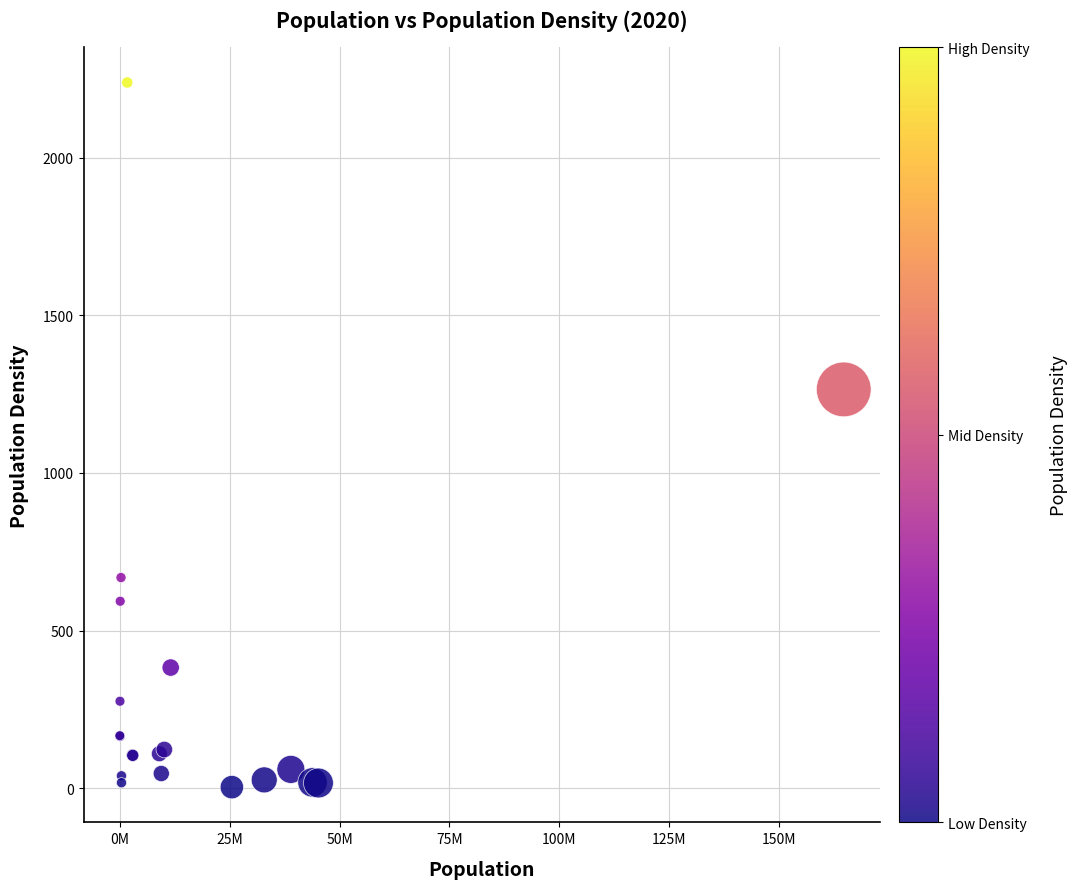

What Y value in the scatter plot is closest to 1121?

1265.2